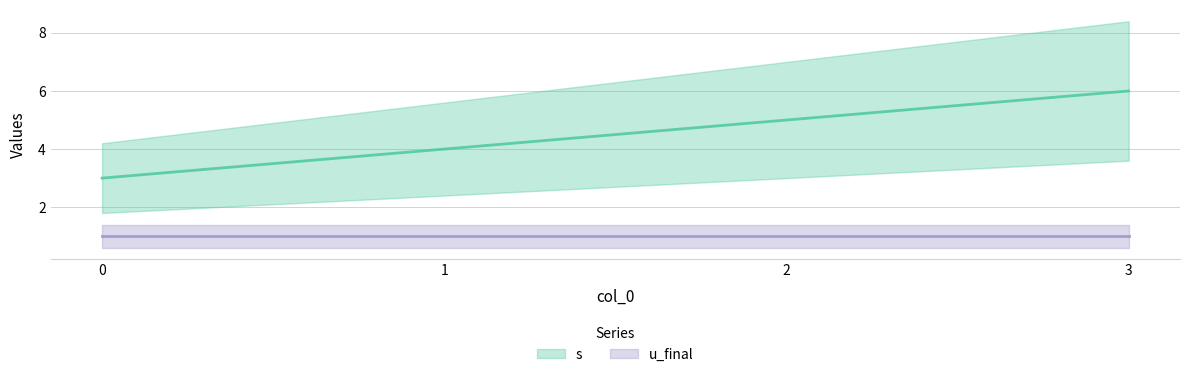

At which label does the data first exceed 5?

3